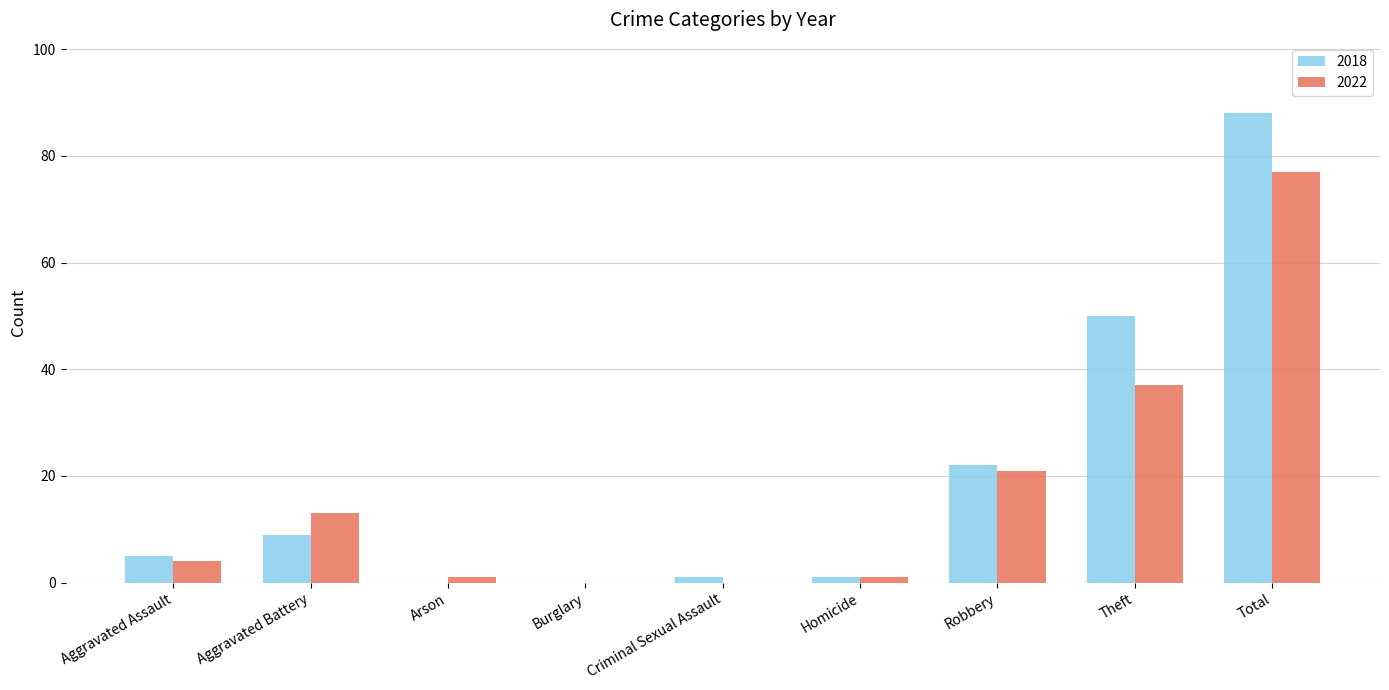

Reading left to right, what are all the values shown in this chart?

2018: 5	9	0	0	1	1	22	50	88
2022: 4	13	1	0	0	1	21	37	77